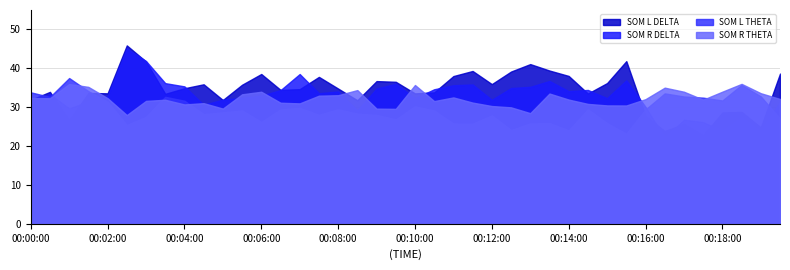

What is the difference between the second highest and second lowest values in the SOM L THETA series?

11.7